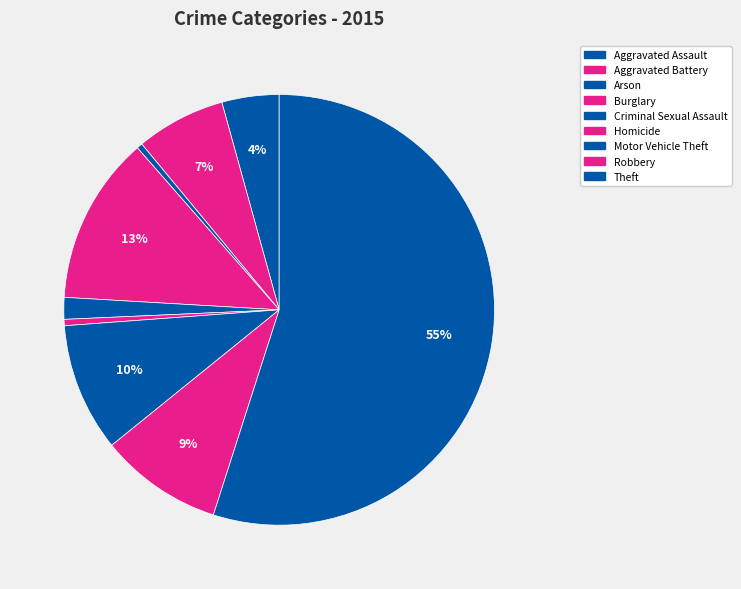

How many slices are in this pie chart?

9